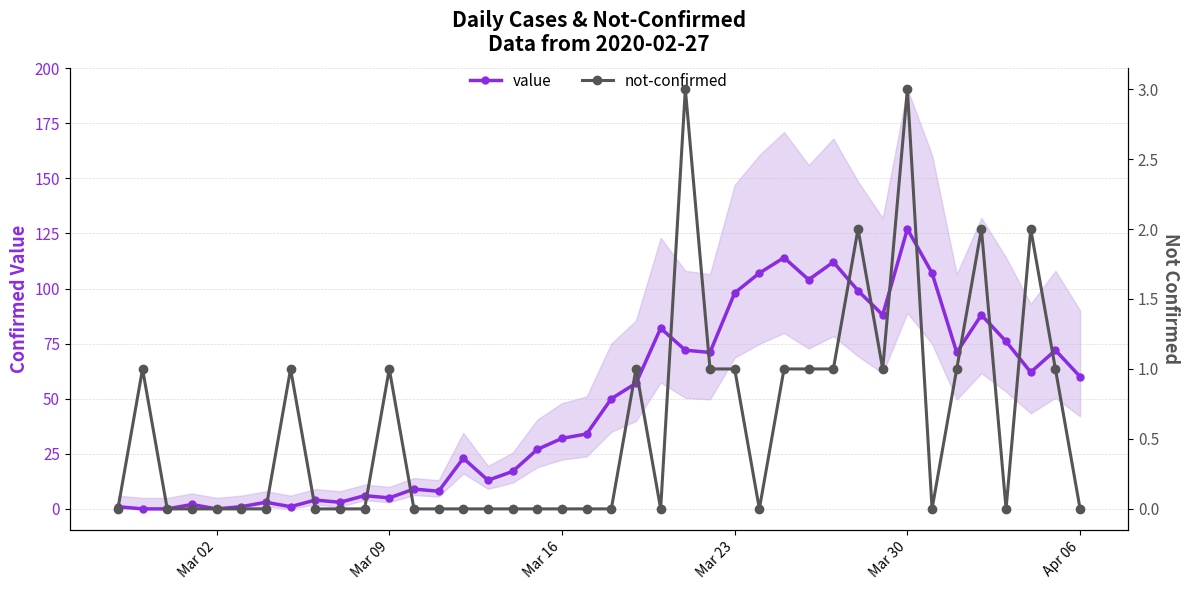

True or false: value has more than 2 interior local peaks.

True